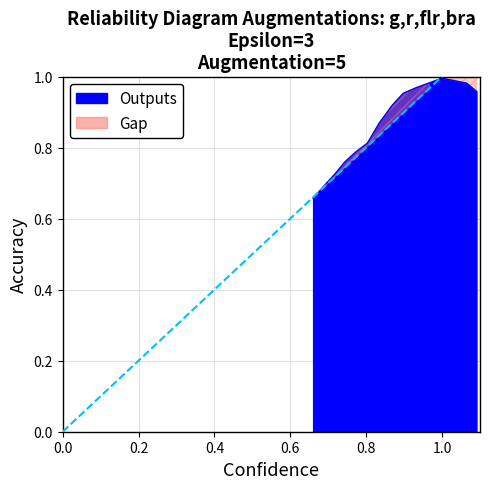

What is the sum of the values at 1.029637 and 0.966729?

2.0